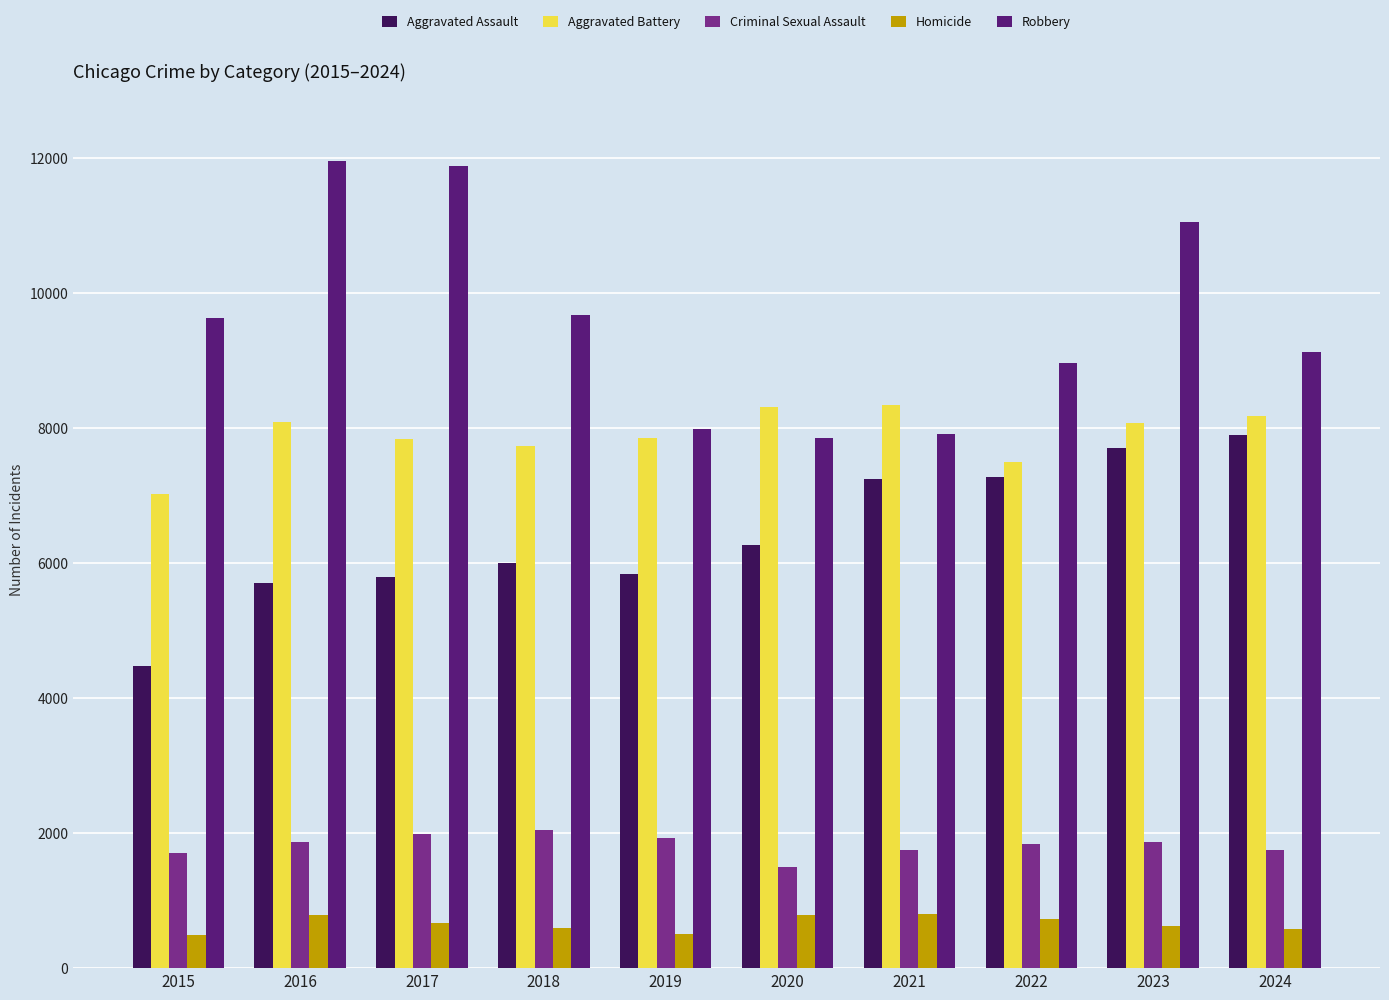

How many bars are there in total?

50